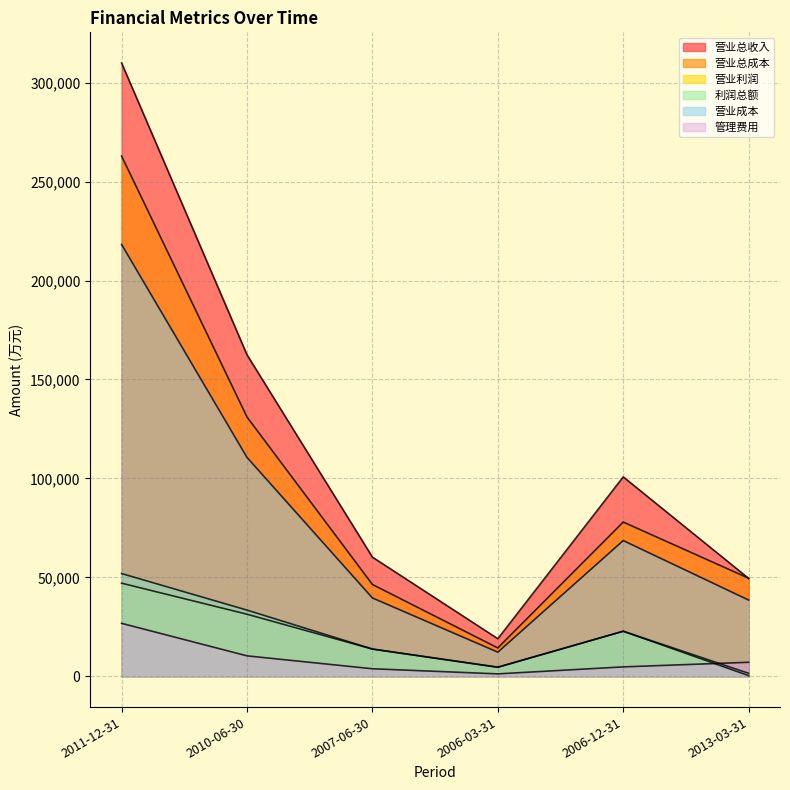

True or false: 营业总成本 has more than 2 interior local peaks.

False